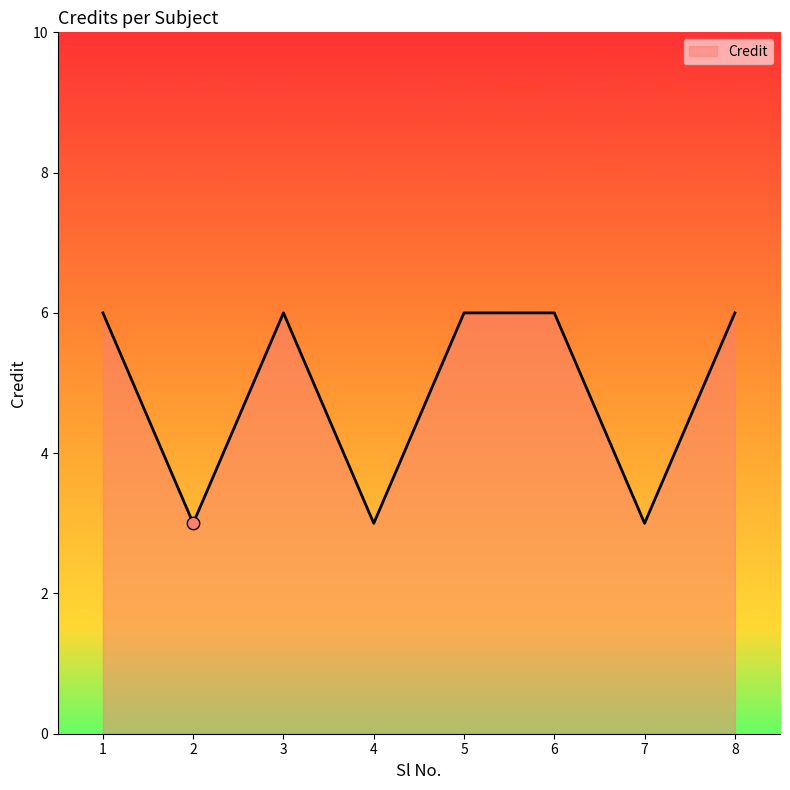

Approximately how many times larger is the value at 4 compared to 5?

0.5